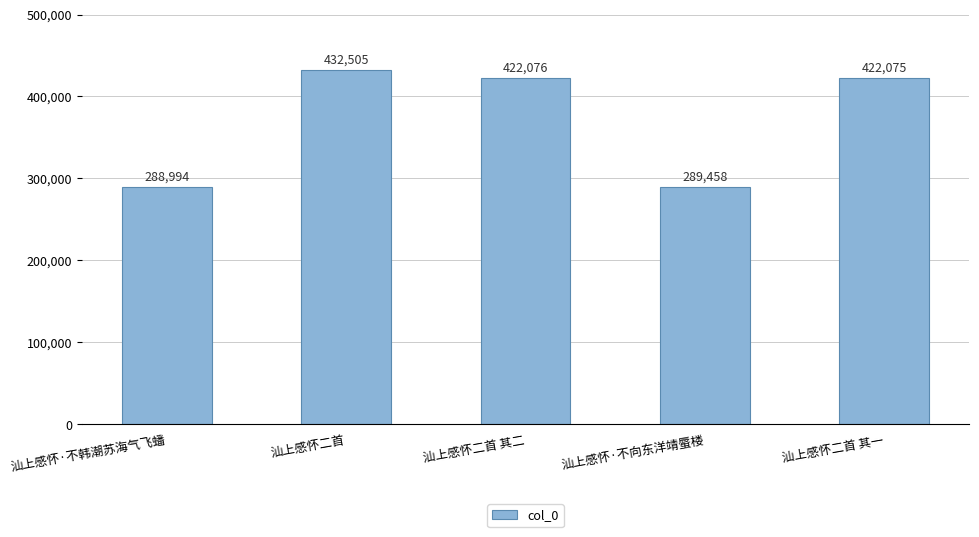

At which label does the data first exceed 422075?

汕上感怀二首